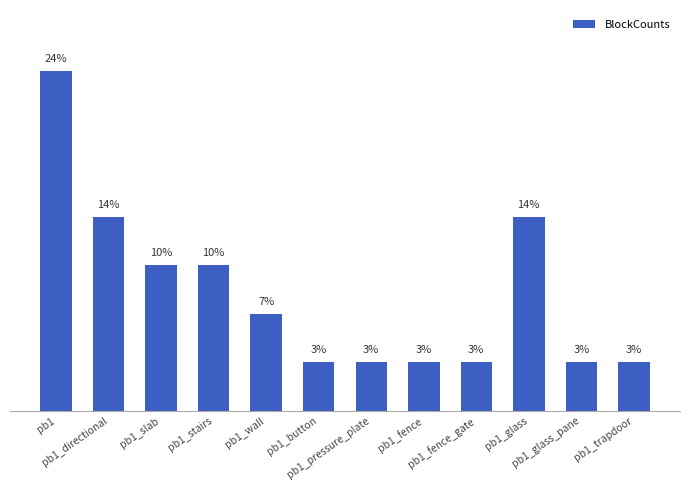

Between pb1_pressure_plate and pb1_glass_pane, which is larger?

pb1_pressure_plate